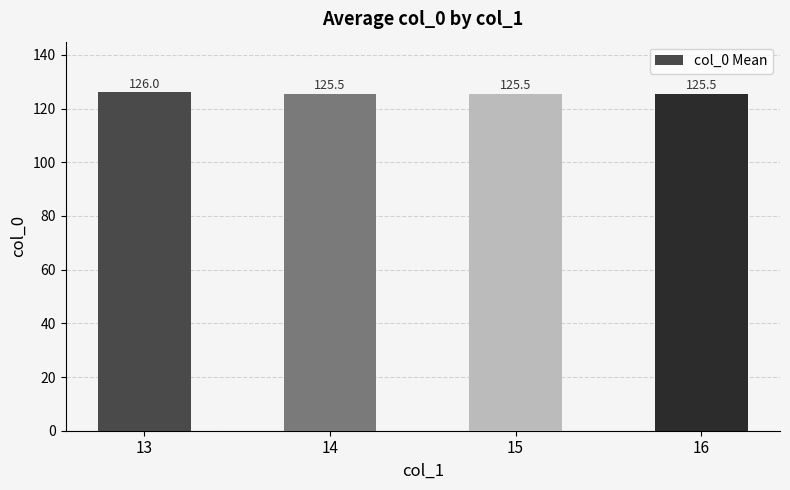

Between 13 and 16, which is larger?

13